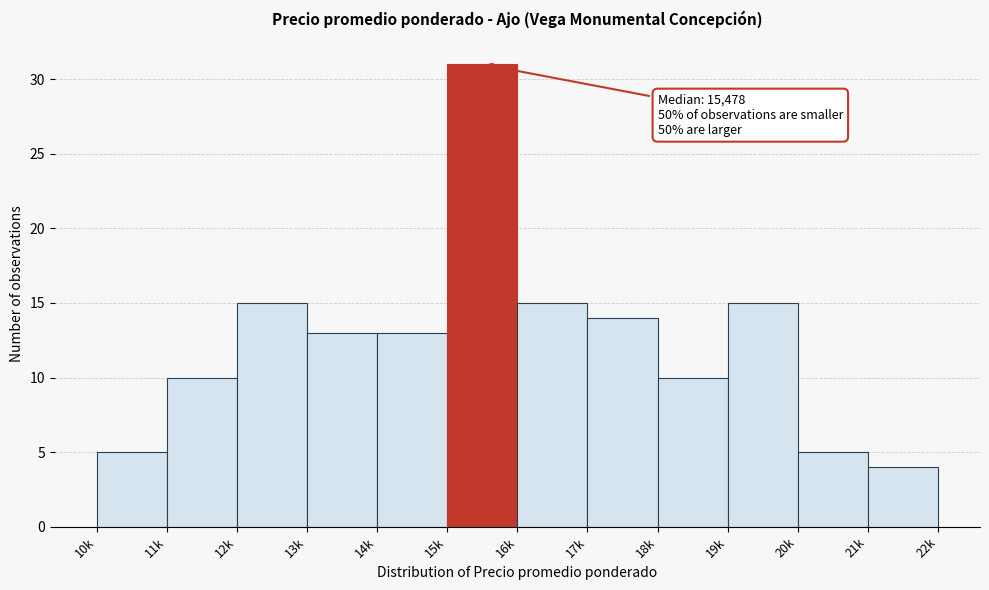

Reading right to left, what are all the values shown in this chart?

21k=4	20k=5	19k=15	18k=10	17k=14	16k=15	15k=31	14k=13	13k=13	12k=15	11k=10	10k=5